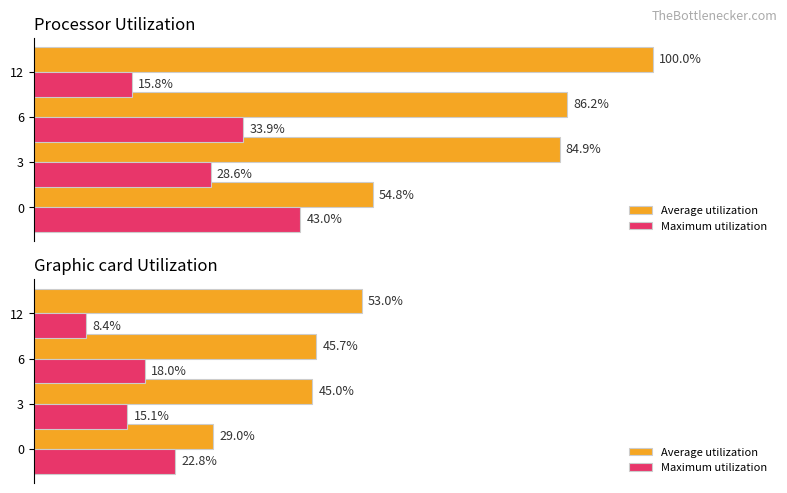

The value of Average utilization at 6 is 31.8. True or false?

False